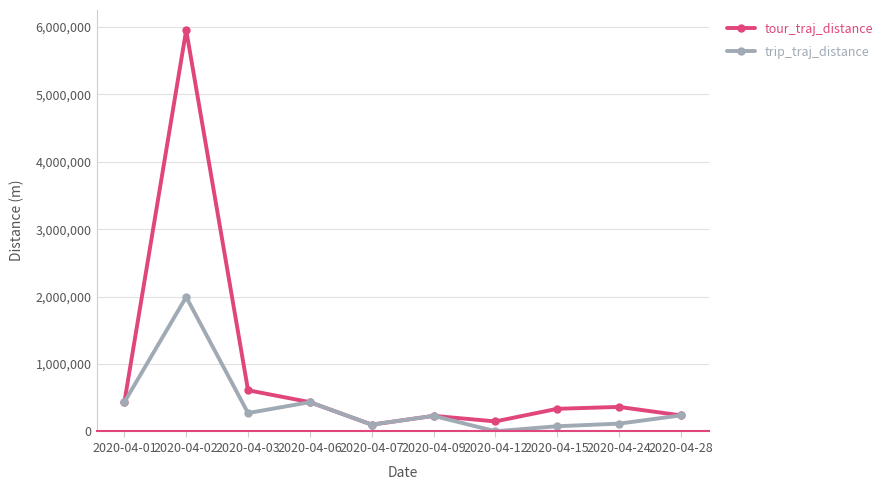

At 2020-04-24, list the series in order from smallest to largest.

trip_traj_distance, tour_traj_distance